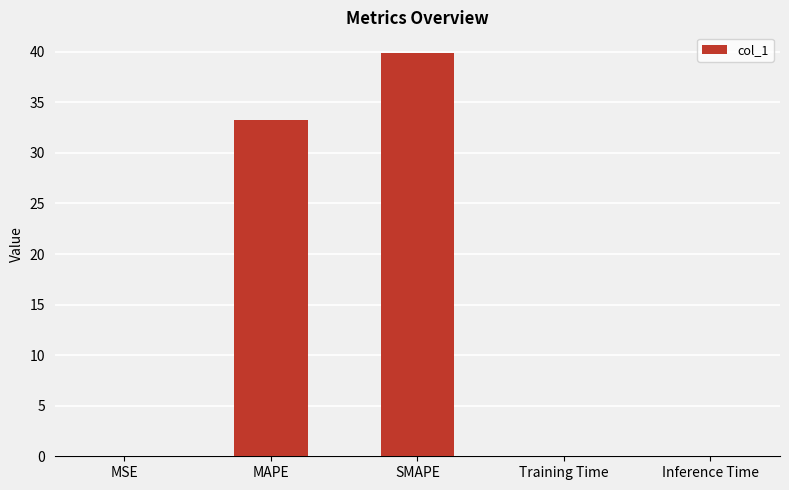

Between SMAPE and MAPE, which is larger?

SMAPE